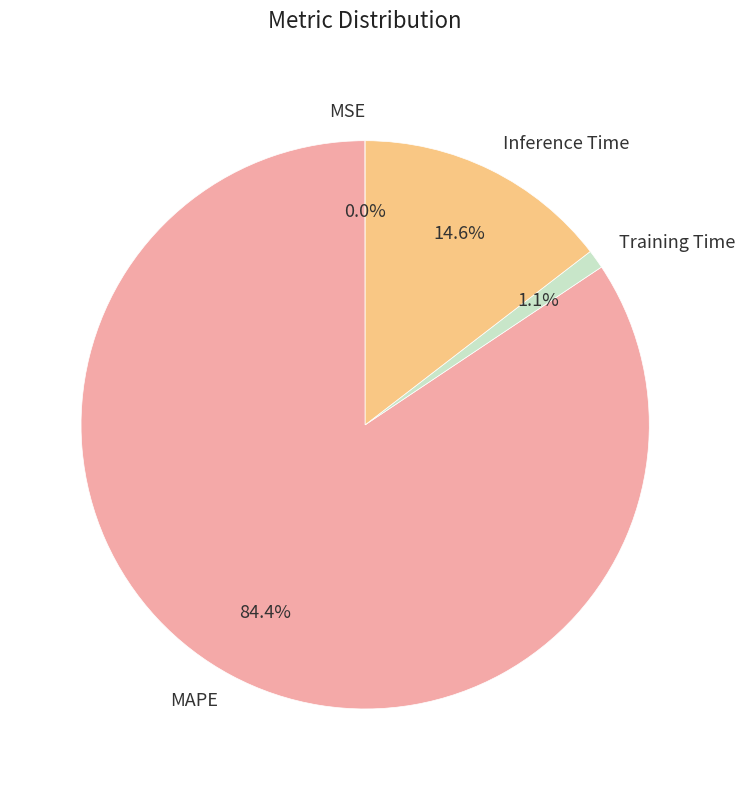

What is the total percentage of MAPE and Training Time?

85.4%